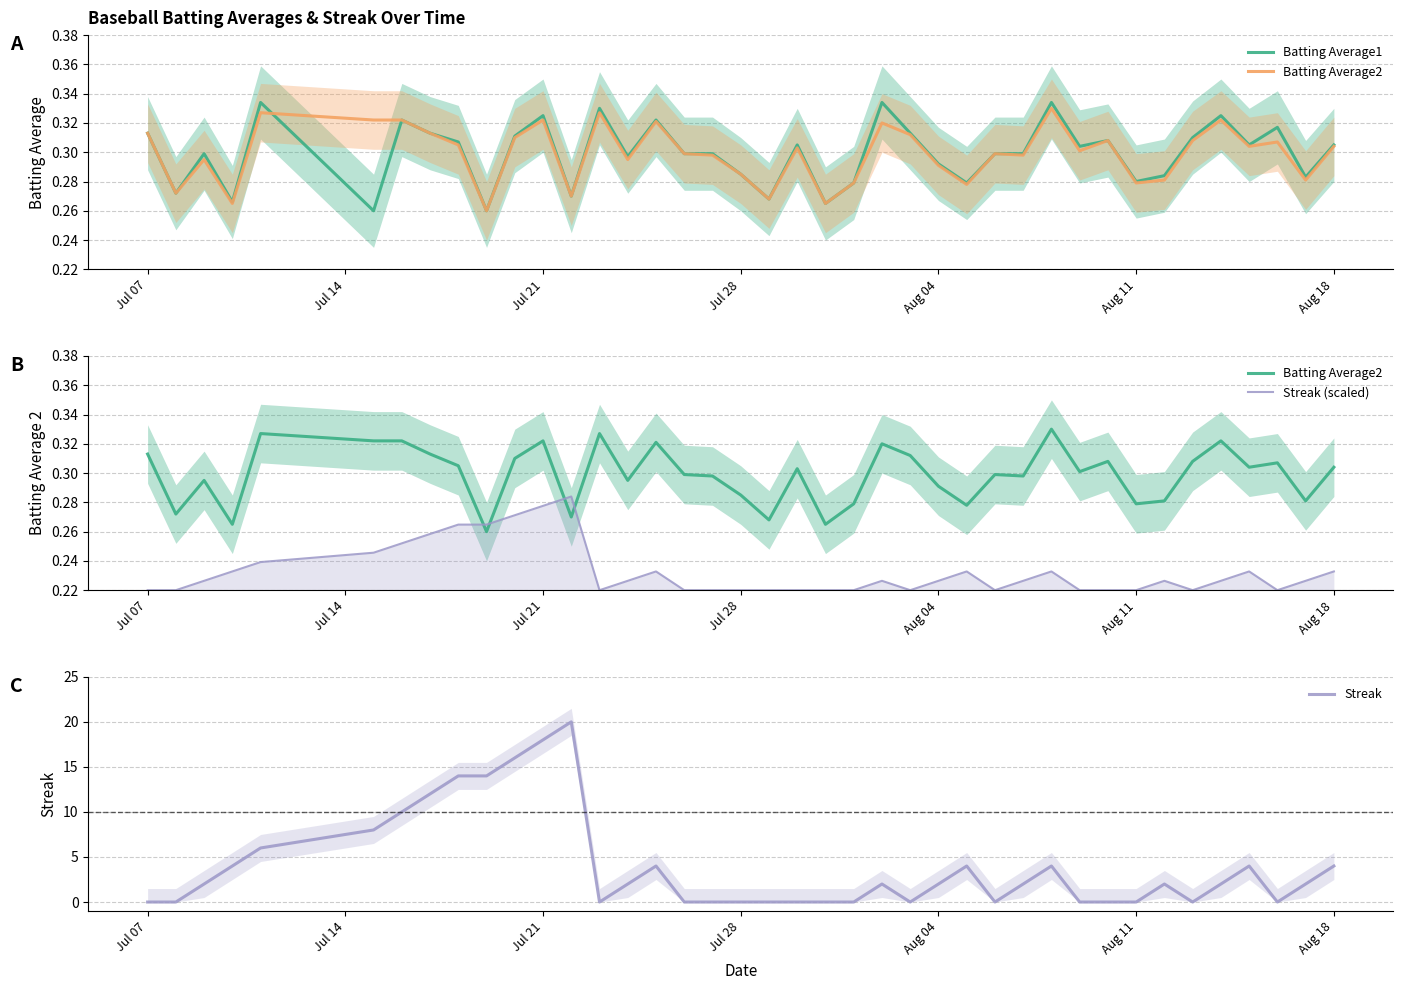

How many lines are shown in the chart?

4